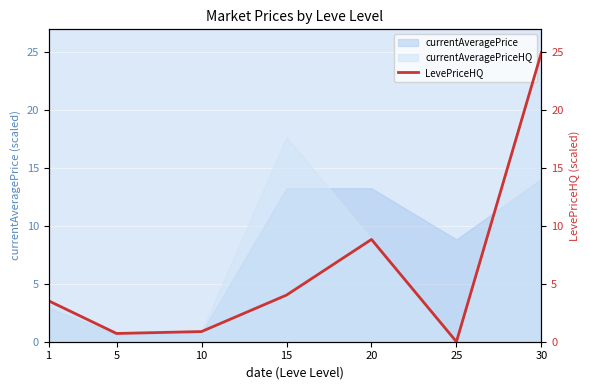

Is it true that currentAveragePrice equals 2.9 at 1?

True